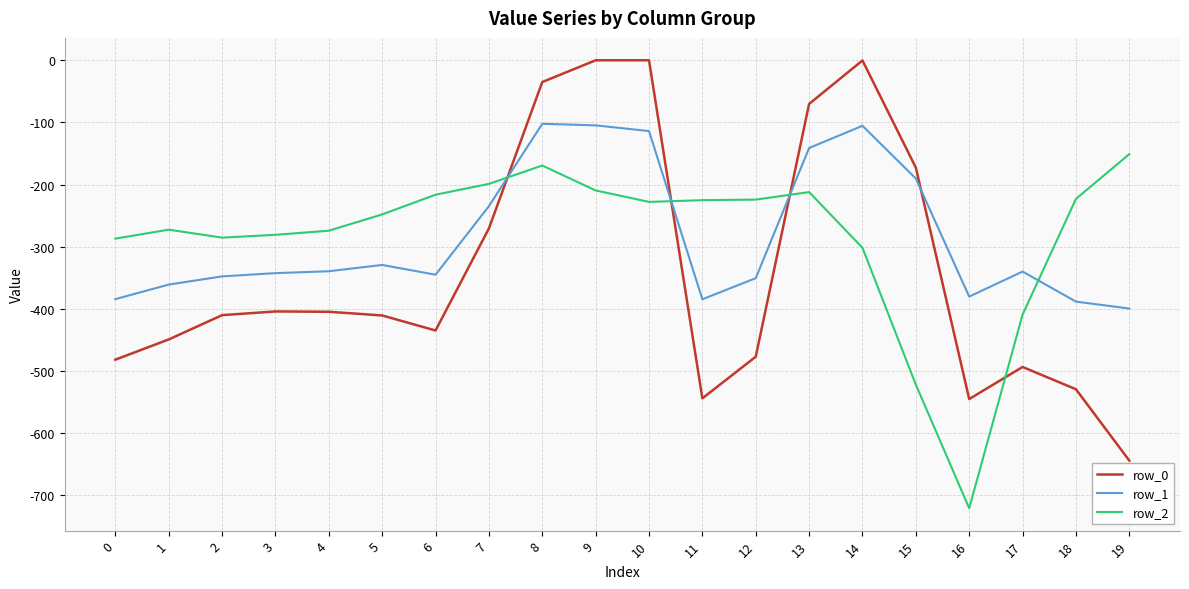

Where do row_0 and row_2 first cross each other?

7 and 8